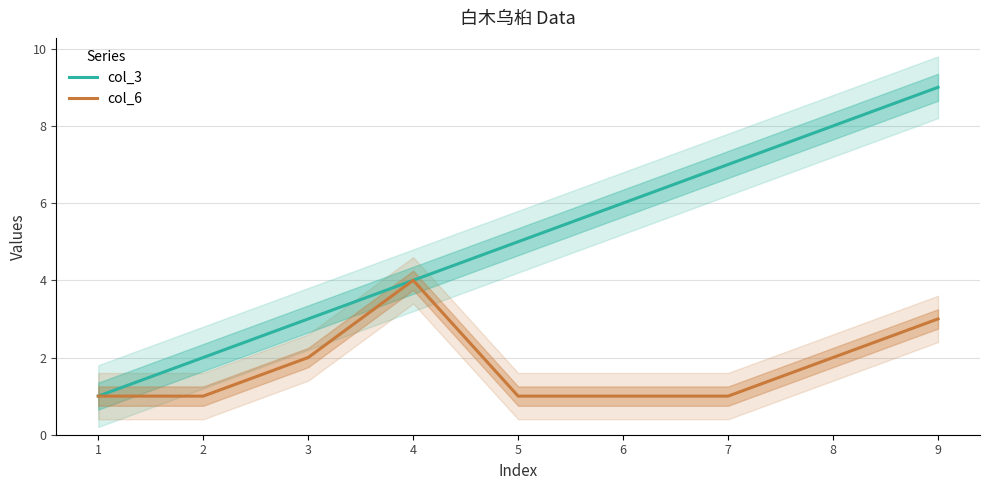

Is it true that col_3 equals 5 at 5?

True